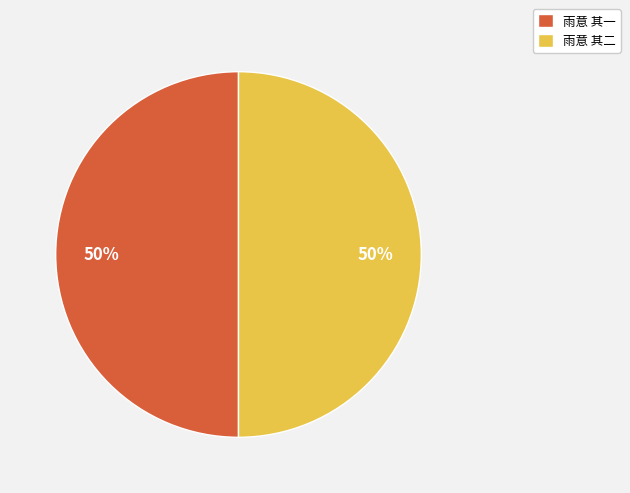

How many segments does this pie chart have?

2